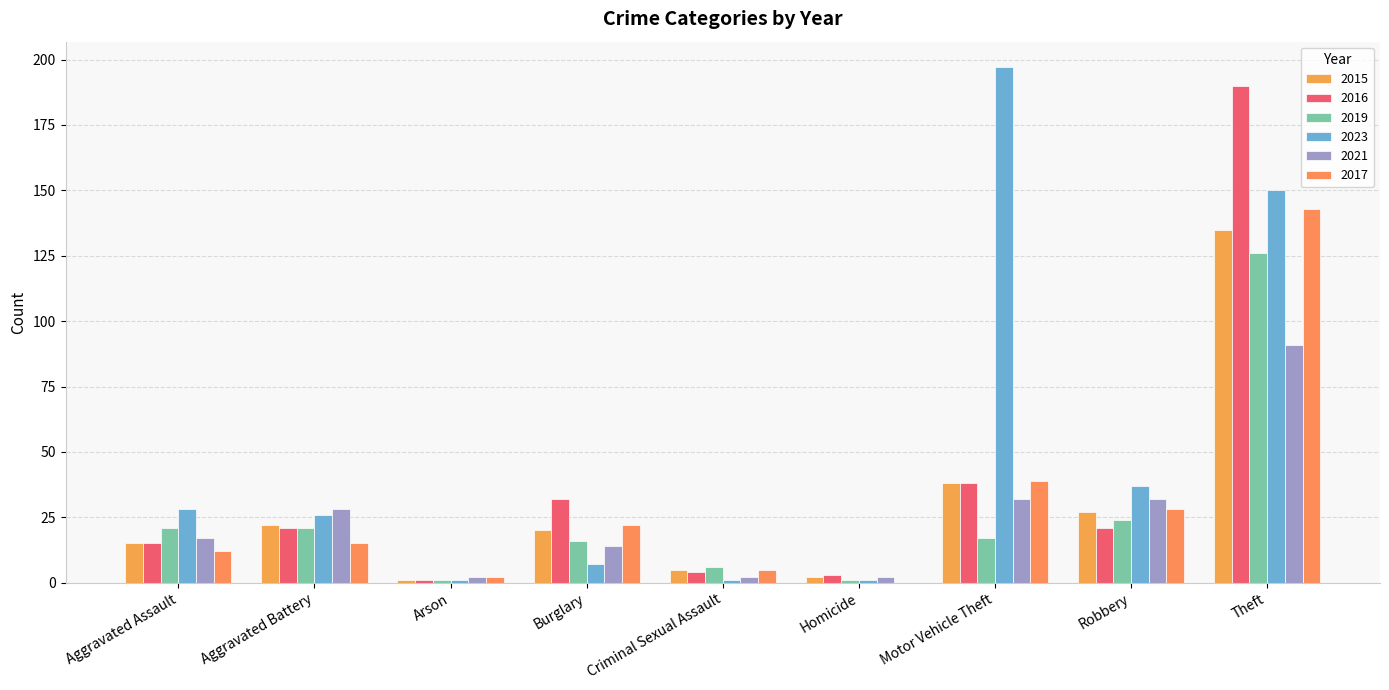

Which series has the largest total across all categories?

2023